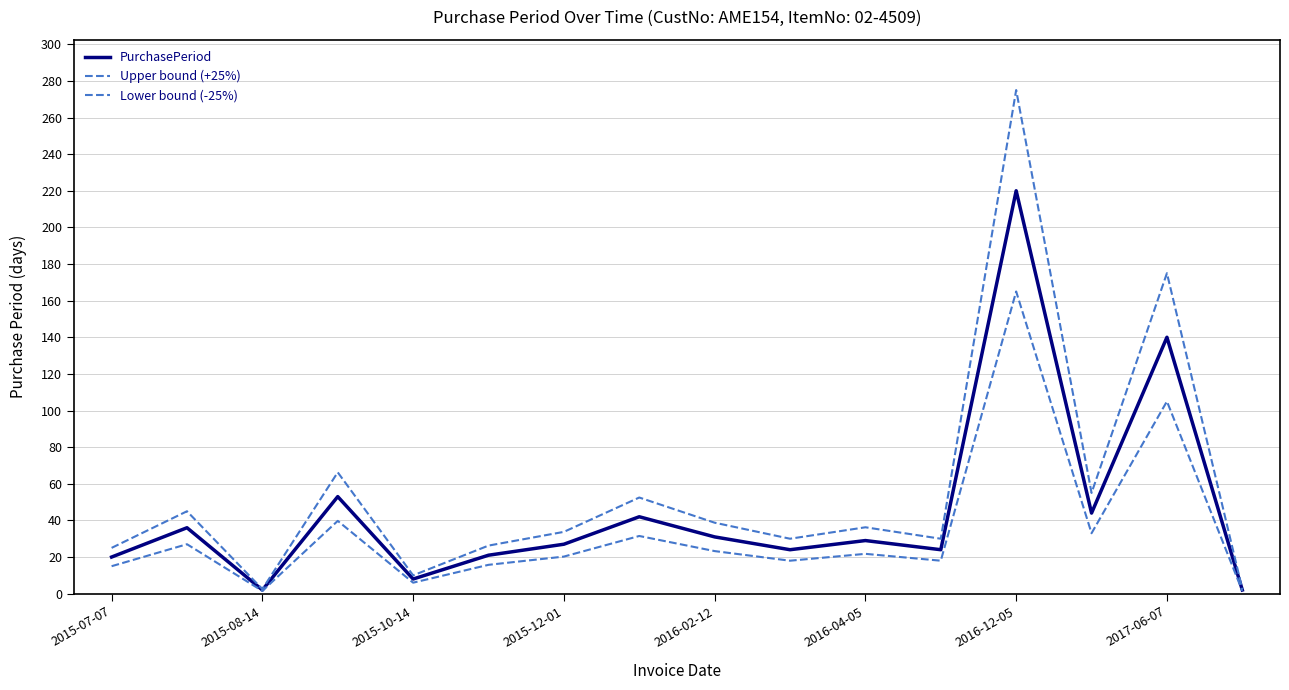

True or false: Lower bound (-25%) and Upper bound (+25%) intersect in this chart.

False